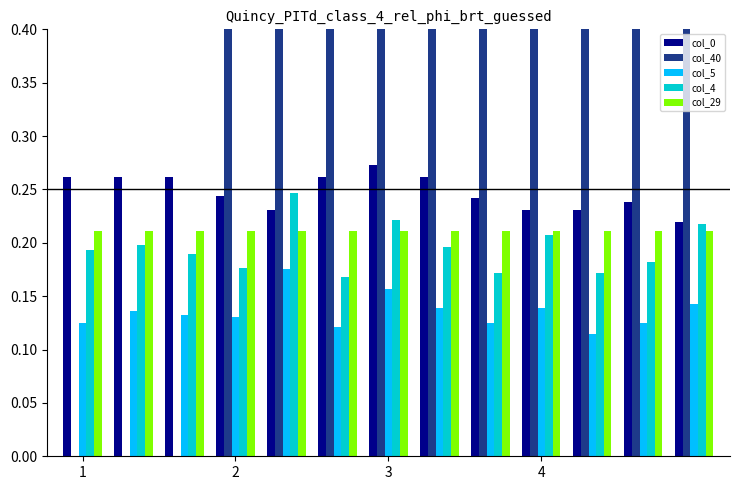

How many groups of bars are there?

13